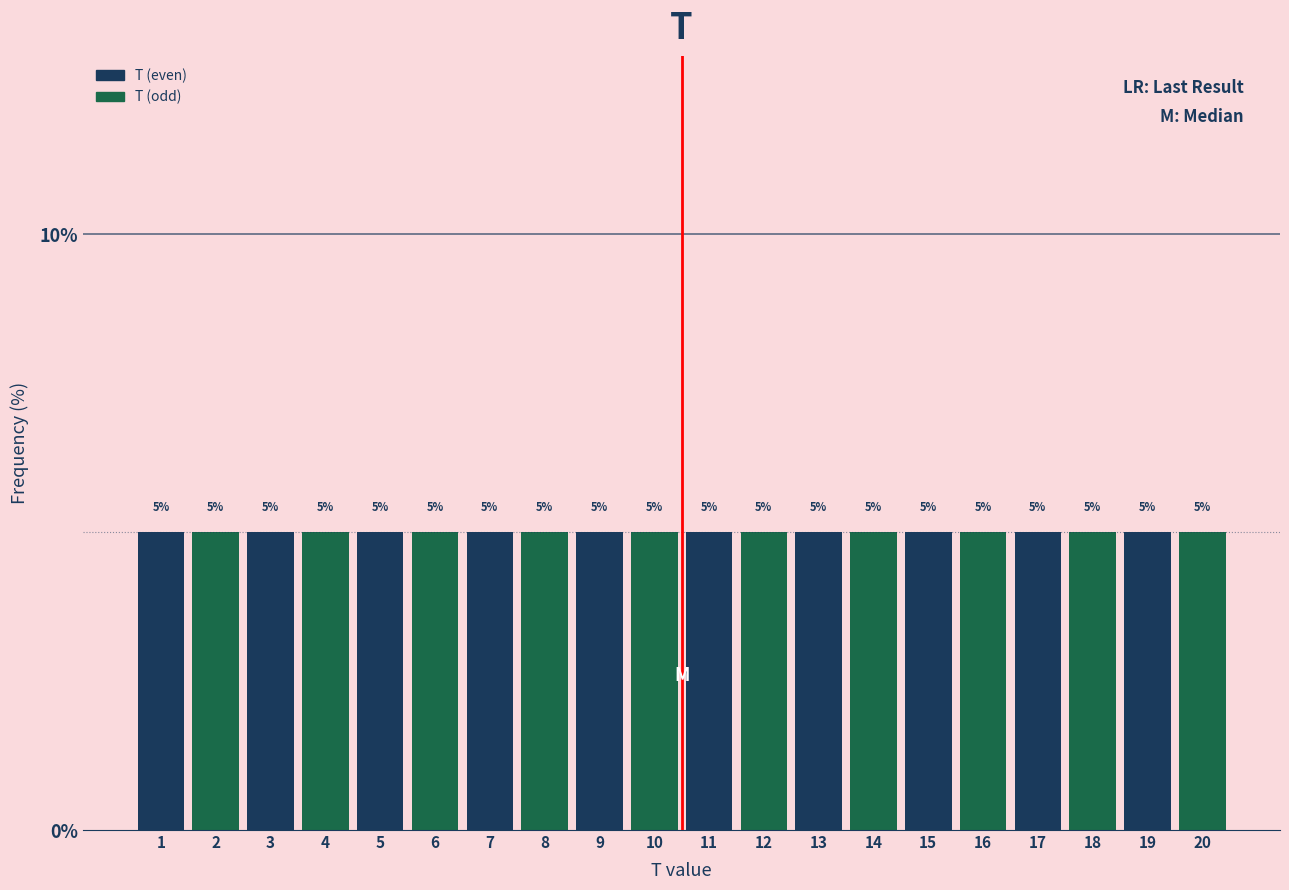

Reading left to right, transcribe this chart: for each bar, give the range it covers on the x-axis and its height.

0.5 to 1.5: 5
1.5 to 2.5: 5
2.5 to 3.5: 5
3.5 to 4.5: 5
4.5 to 5.5: 5
5.5 to 6.5: 5
6.5 to 7.5: 5
7.5 to 8.5: 5
8.5 to 9.5: 5
9.5 to 10.5: 5
10.5 to 11.5: 5
11.5 to 12.5: 5
12.5 to 13.5: 5
13.5 to 14.5: 5
14.5 to 15.5: 5
15.5 to 16.5: 5
16.5 to 17.5: 5
17.5 to 18.5: 5
18.5 to 19.5: 5
19.5 to 20.5: 5